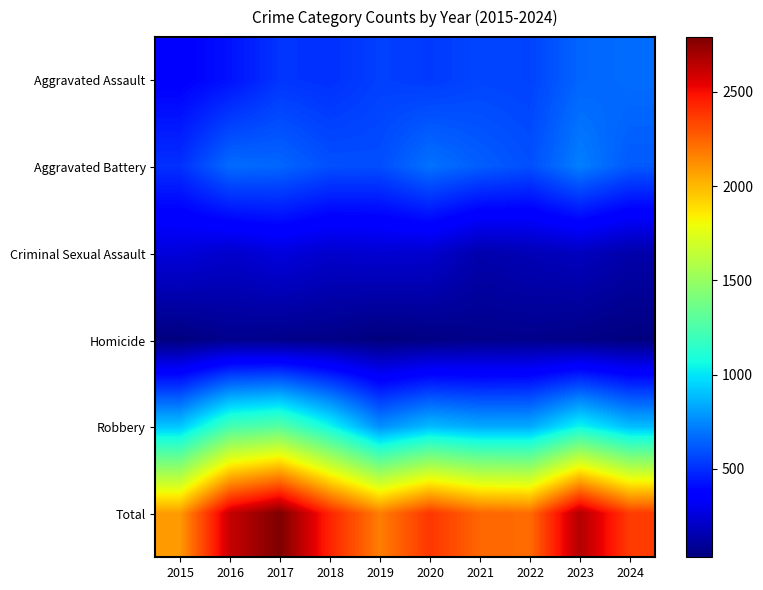

Count the number of data series in this chart.

6